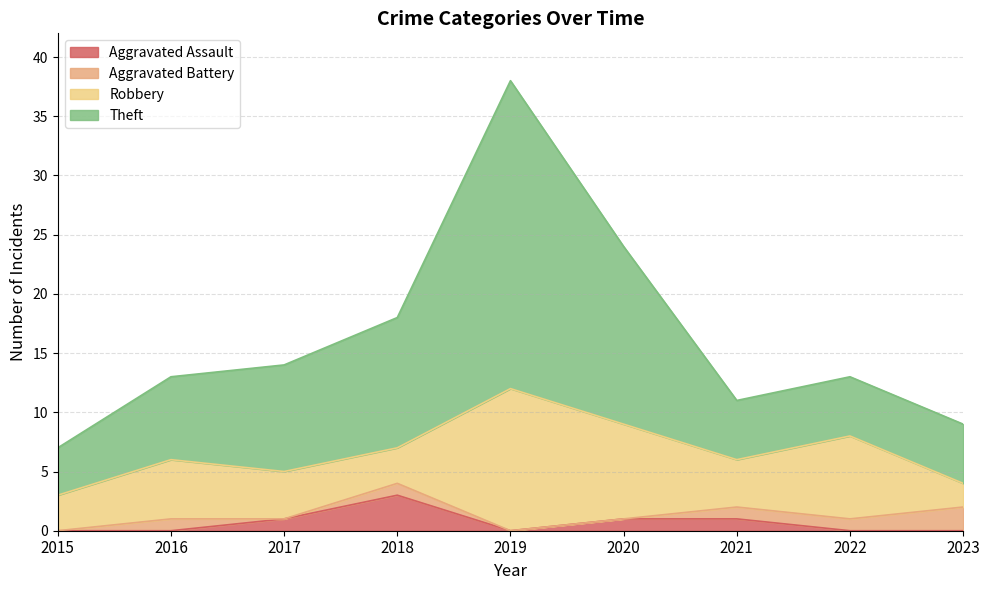

True or false: Aggravated Assault and Theft cross at least once.

False